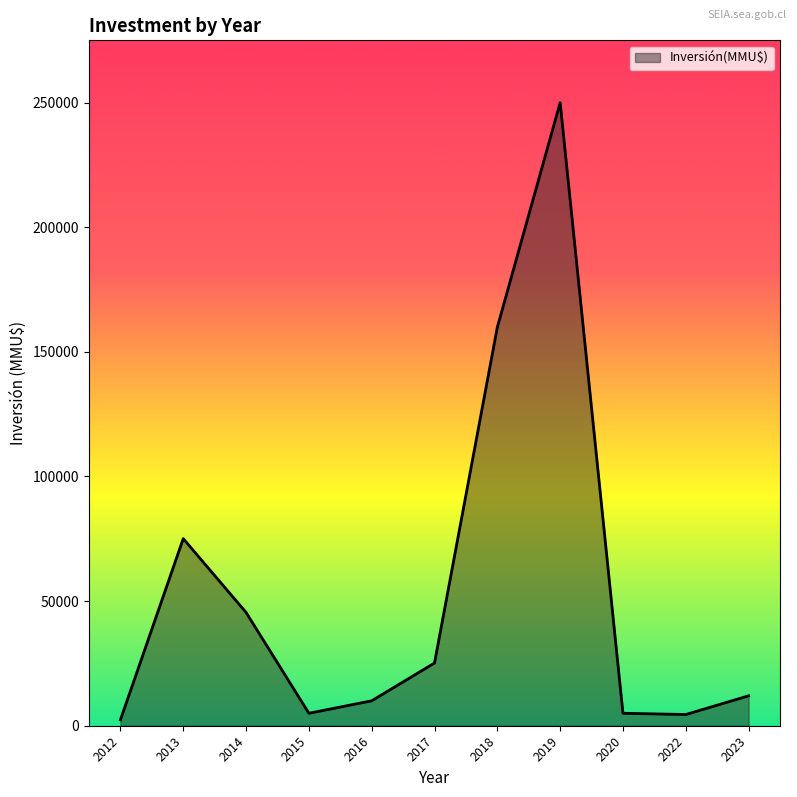

Is it true that the value at 2014 is 31220?

False